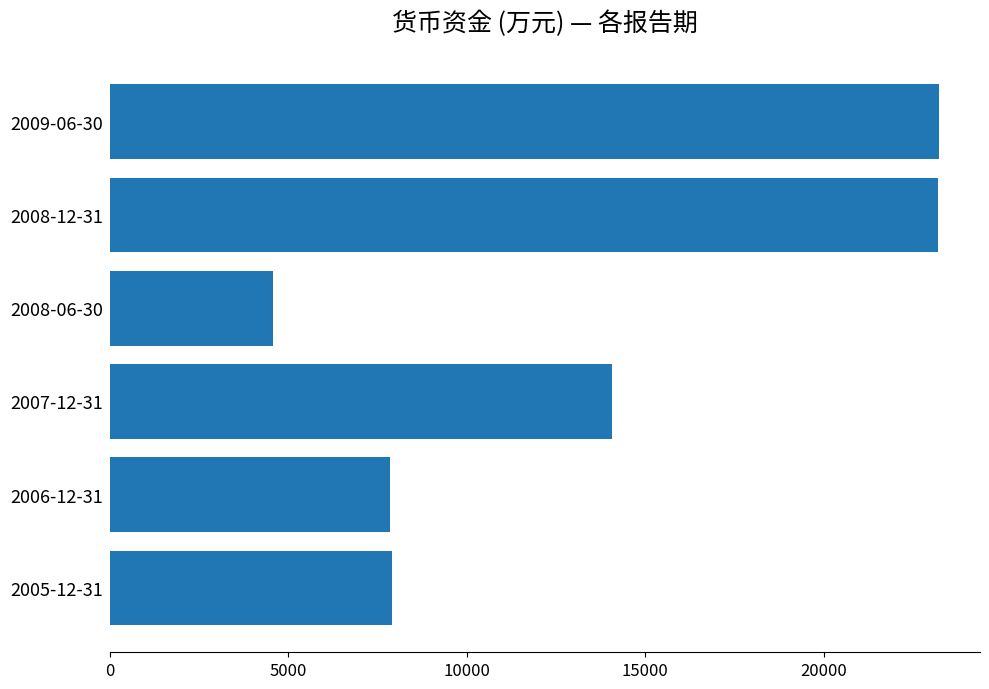

The value at 2005-12-31 is 7895. True or false?

True